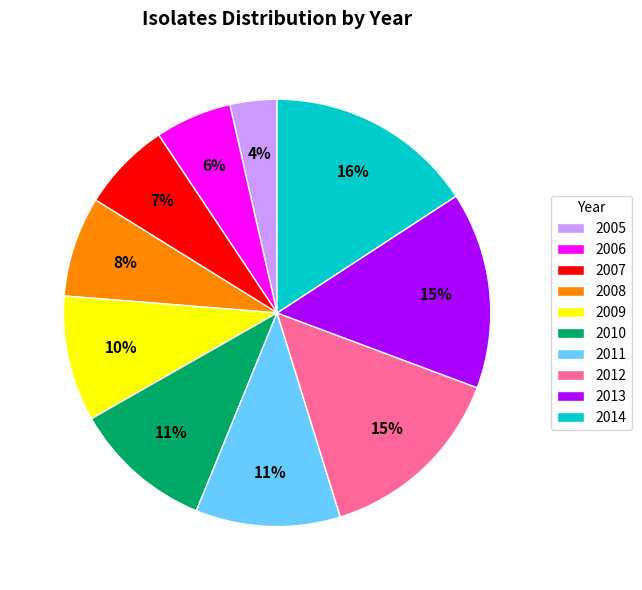

Which has a higher value, 2005 or 2011?

2011